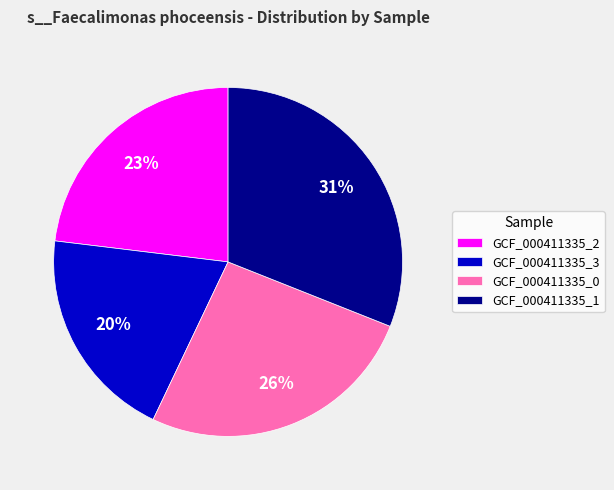

To the nearest percent, what is the difference between the GCF_000411335_2 and GCF_000411335_0 slice percentages?

3%